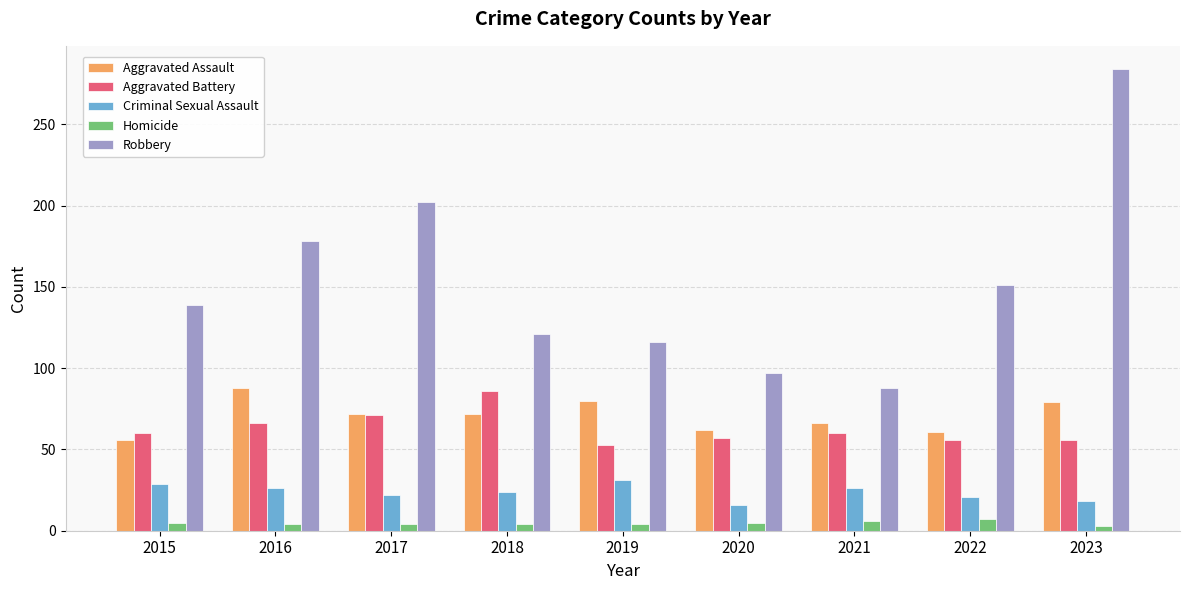

How many values in the Robbery series are below 139?

4